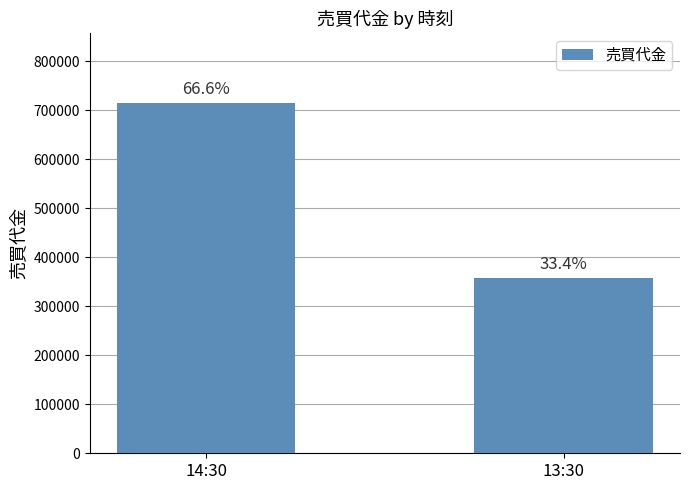

The chart shows a value of 510516 at 13:30. True or false?

False